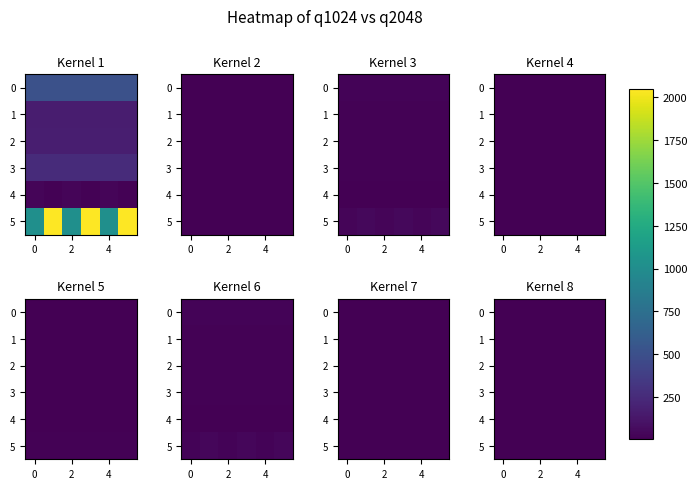

Which series has the largest total across all categories?

5